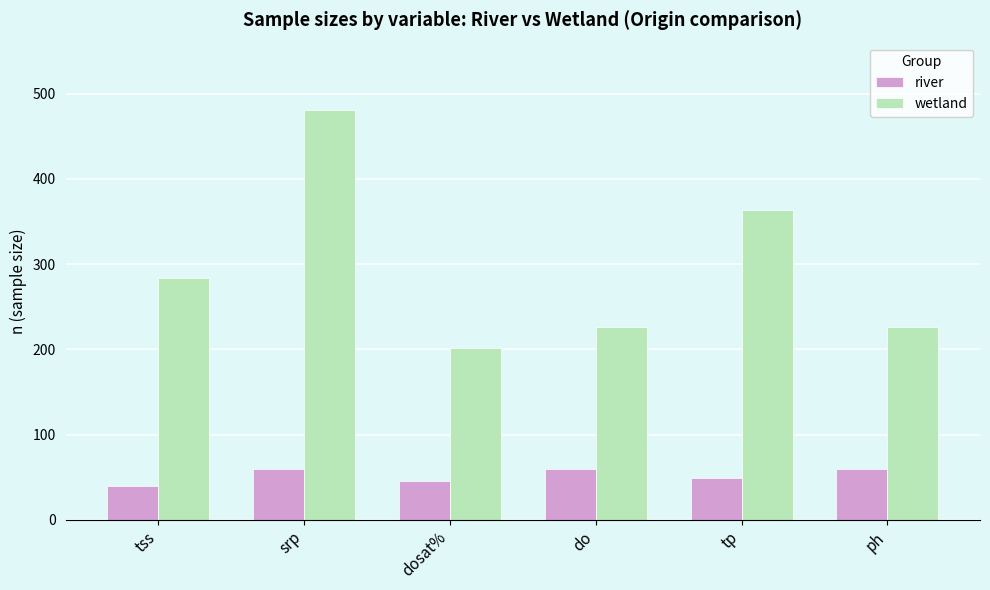

What position from the left is tp?

5